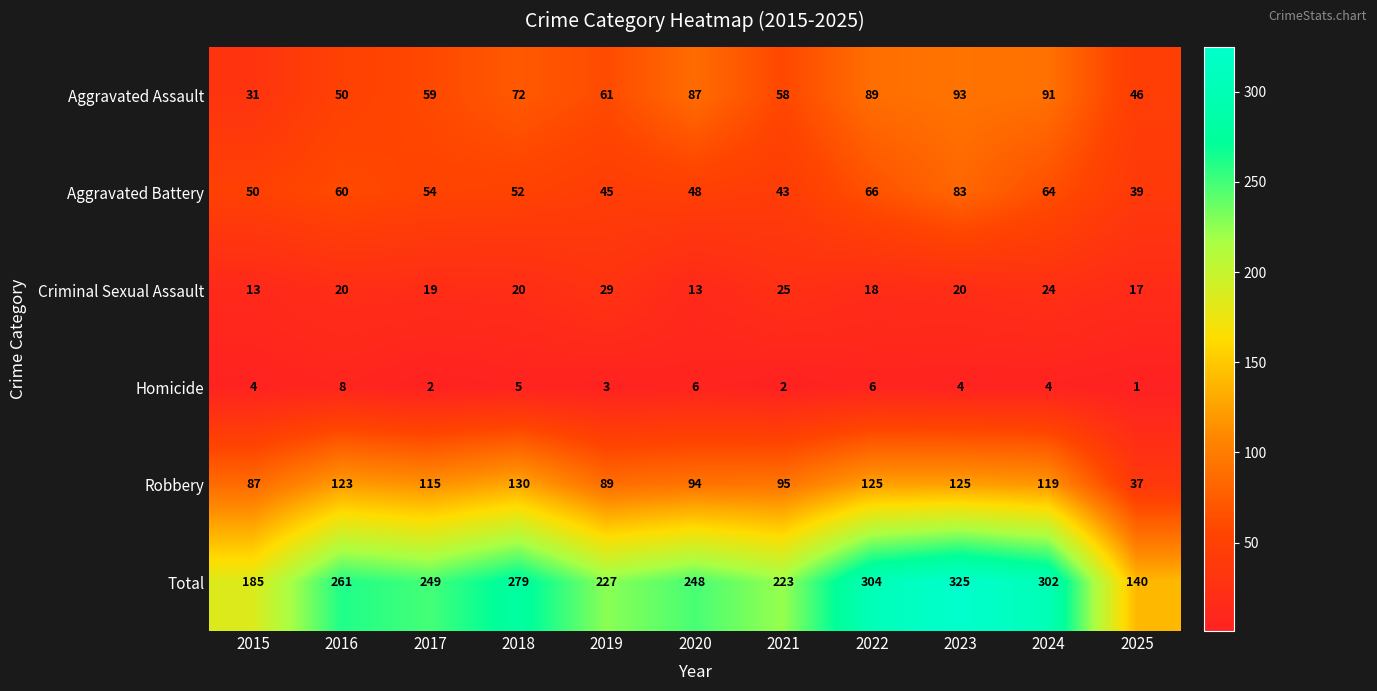

What is the smallest value displayed?

1